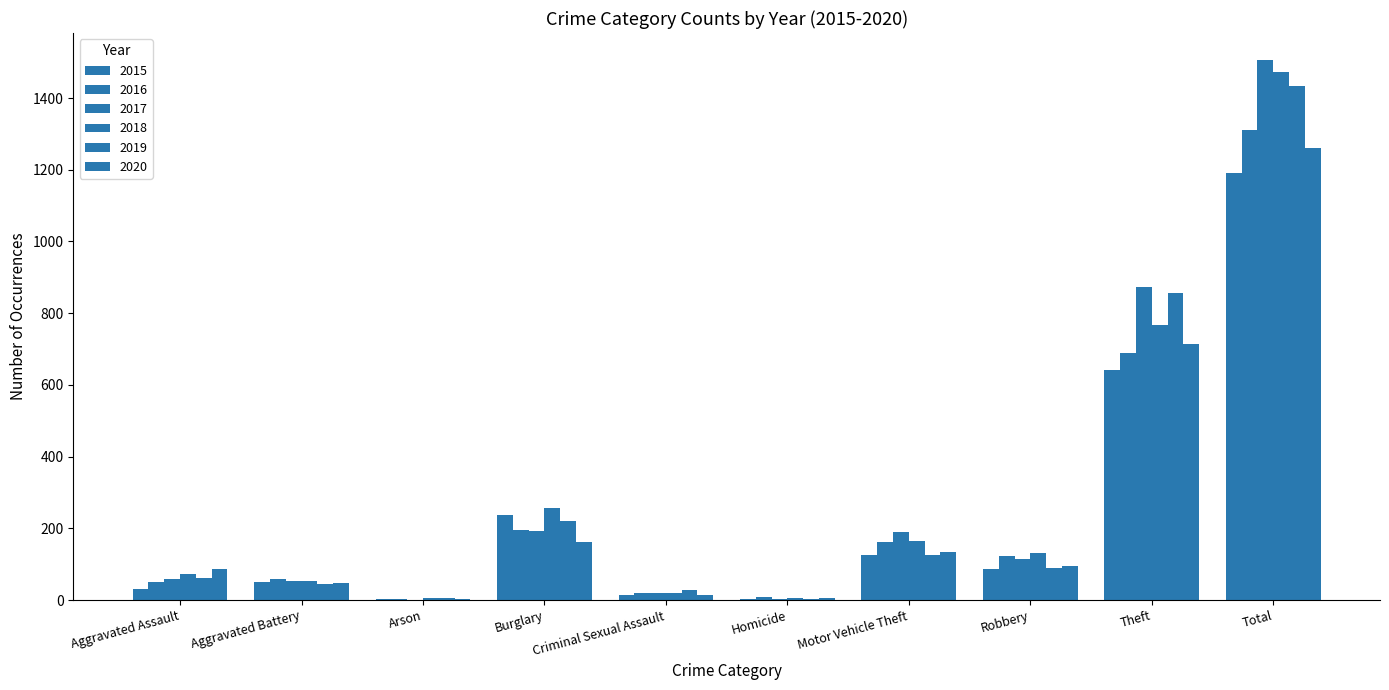

How many series are shown in this chart?

6